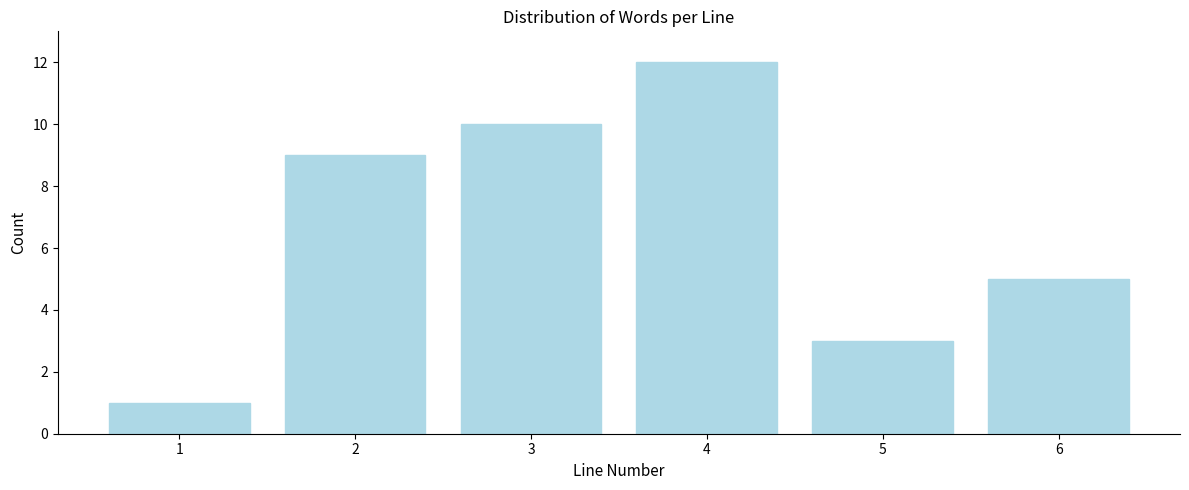

Reading left to right, list all the values displayed in this chart.

1	9	10	12	3	5